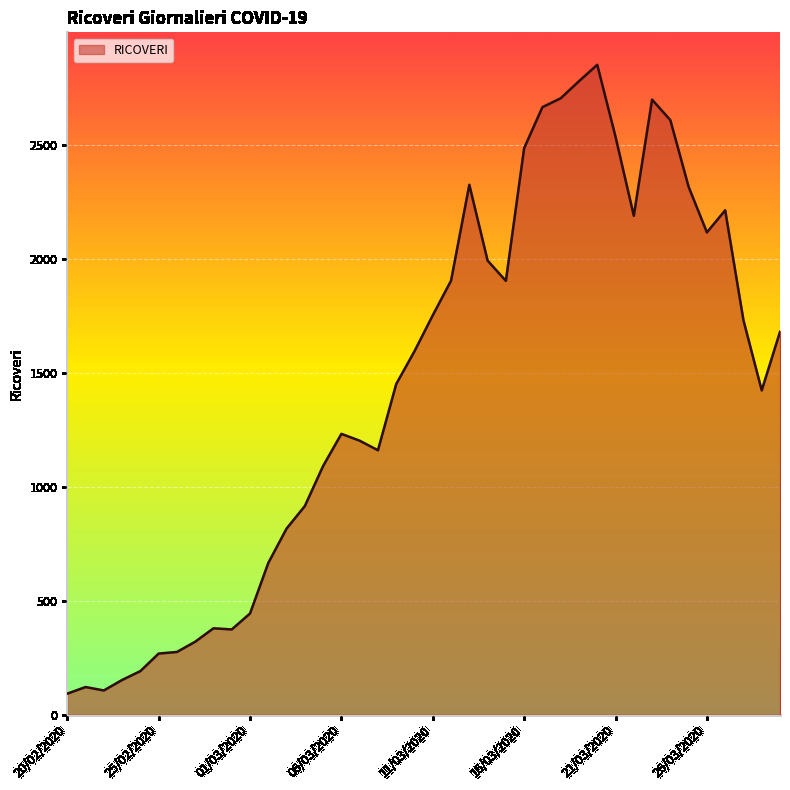

What is the minimum value shown in the chart?

92